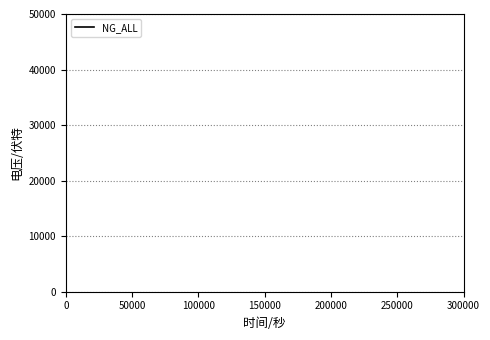

What is the difference between the maximum and minimum values?

46875.0